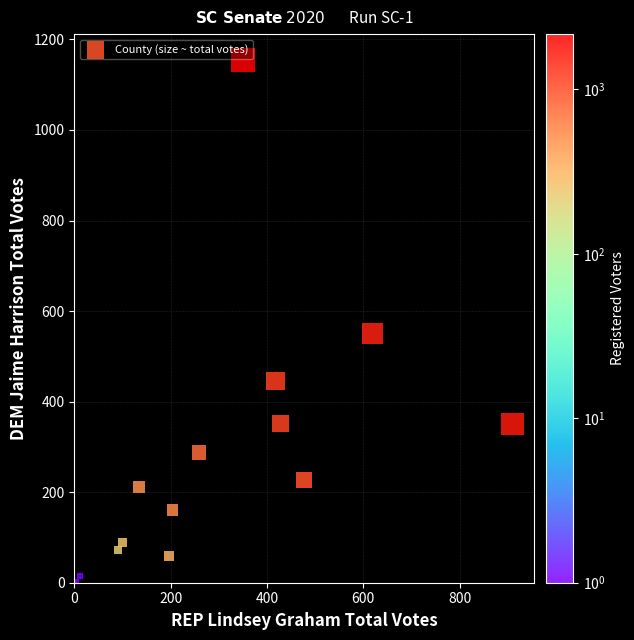

What Y value in the scatter plot is closest to 577?

550